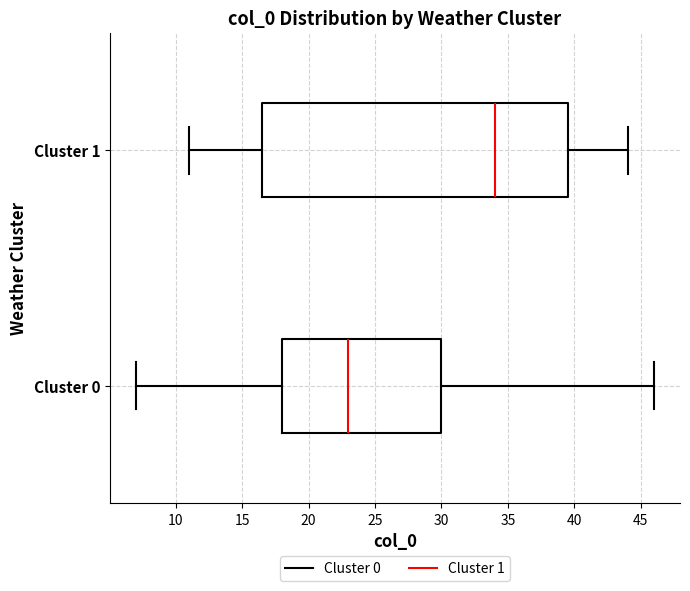

Which box's median line is the furthest to the right?

Cluster 1